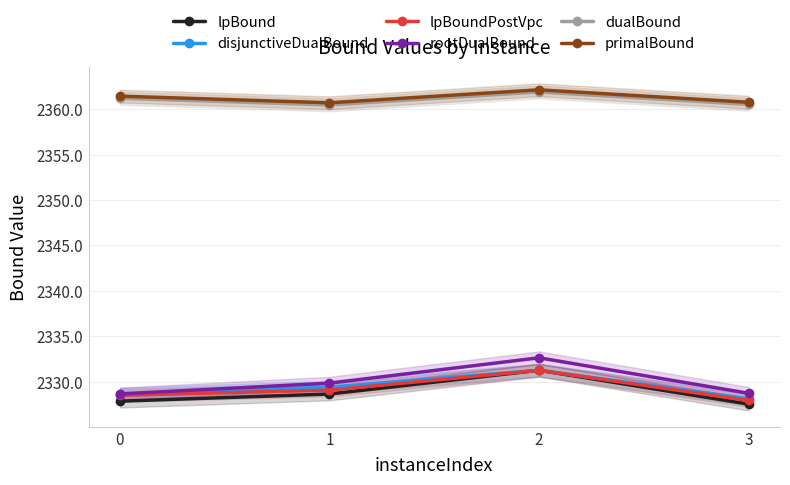

The rootDualBound series shows 2328.7 at 3. True or false?

True